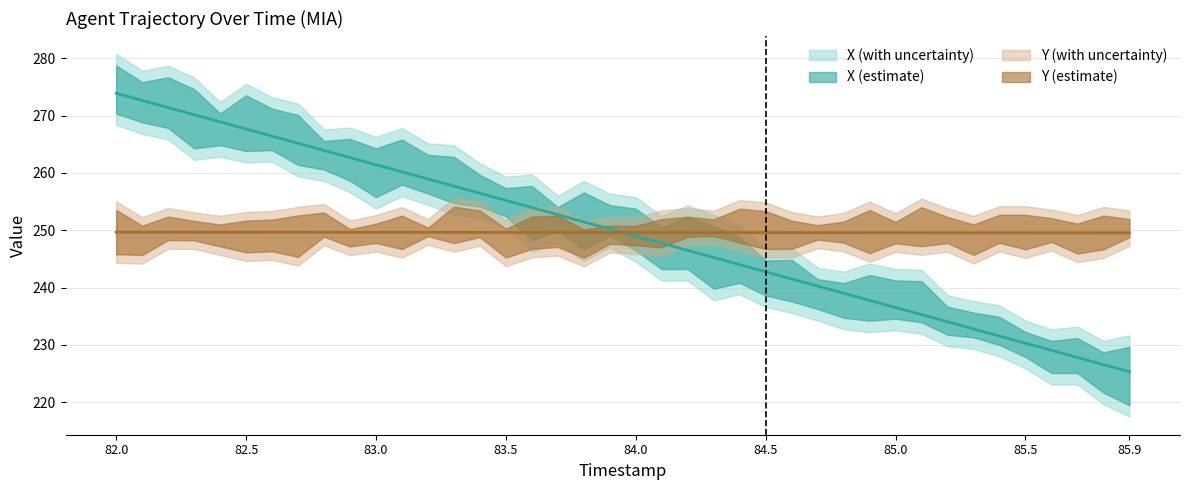

What position from the left is 82.4?

5